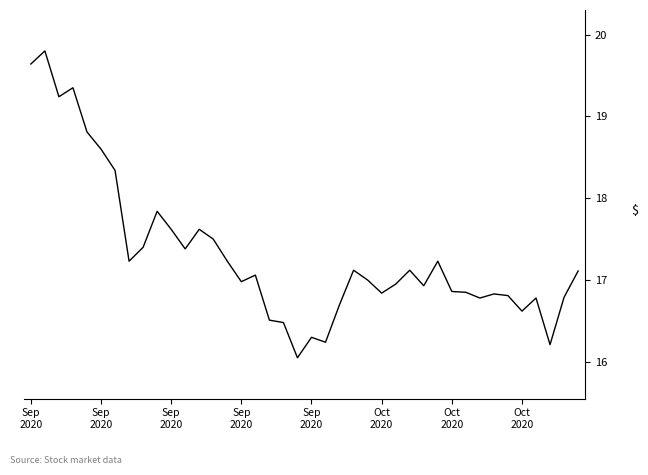

How many distinct data groups are displayed?

1